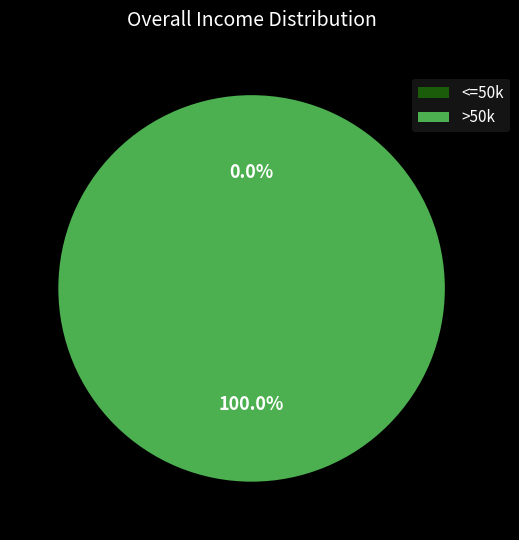

Is it true that 1464914442 is 100% of the pie?

True